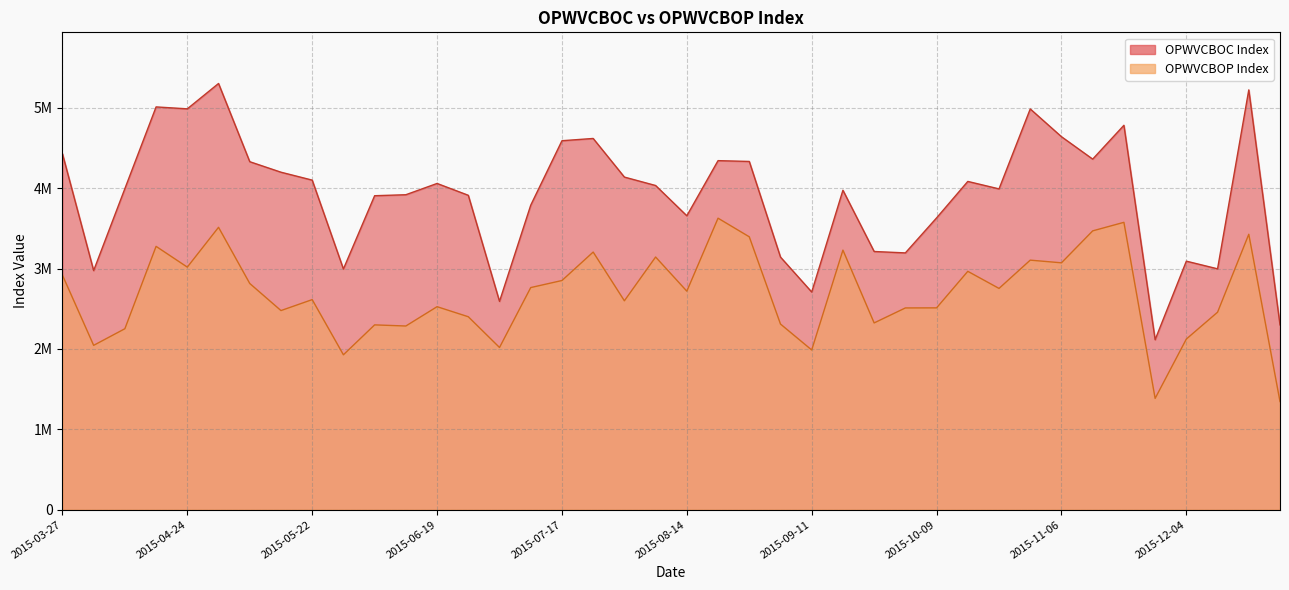

What is the label of the 10th point from the left?

2015-05-29